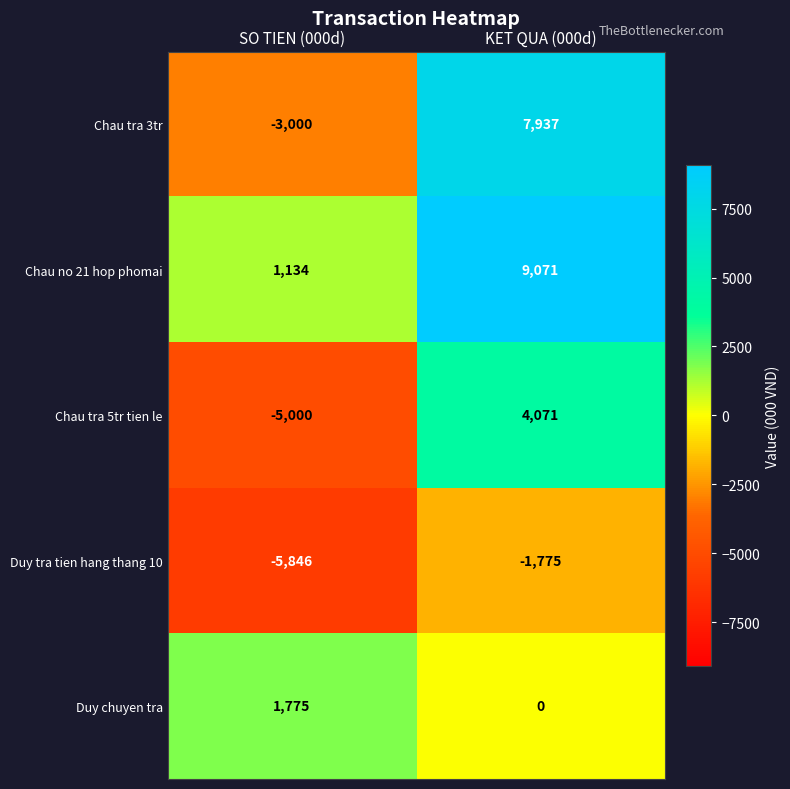

Where is Chau tra 3tr nearest to the value 2468?

SO TIEN (000d)